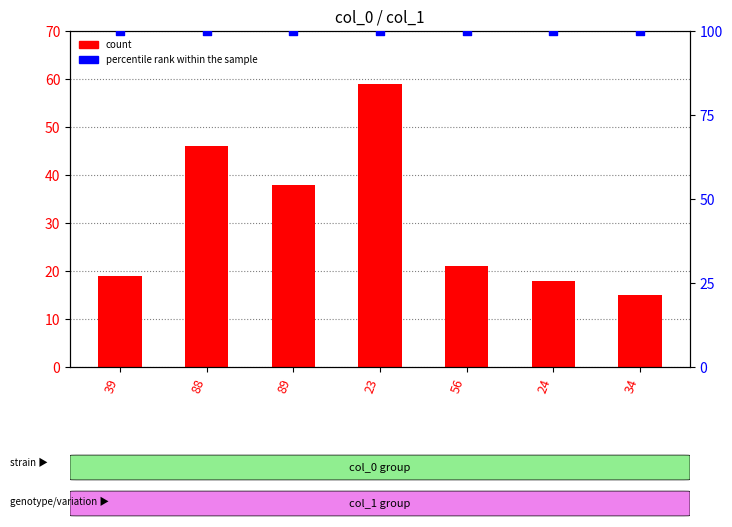

Which series contains the lowest Y value?

count